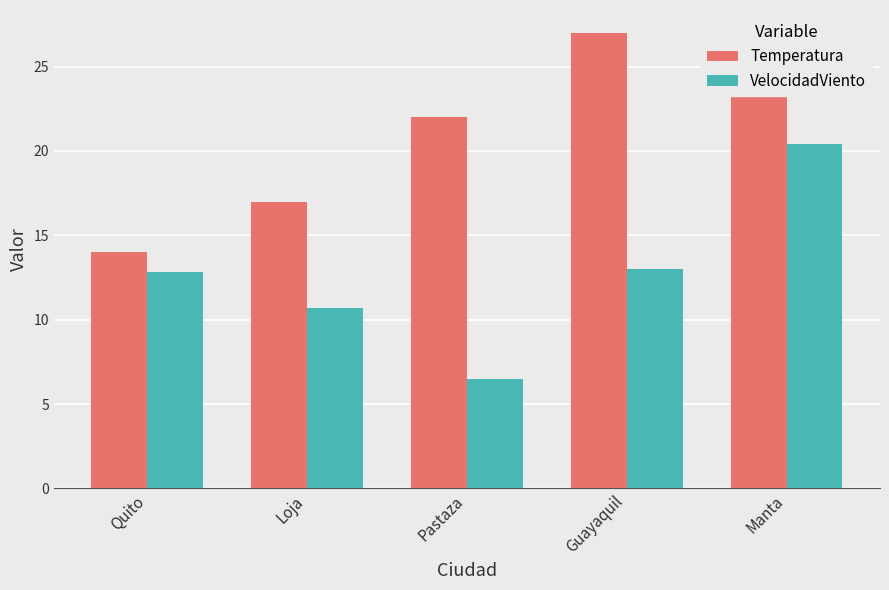

List the series in order of their overall mean, highest first.

Temperatura, VelocidadViento